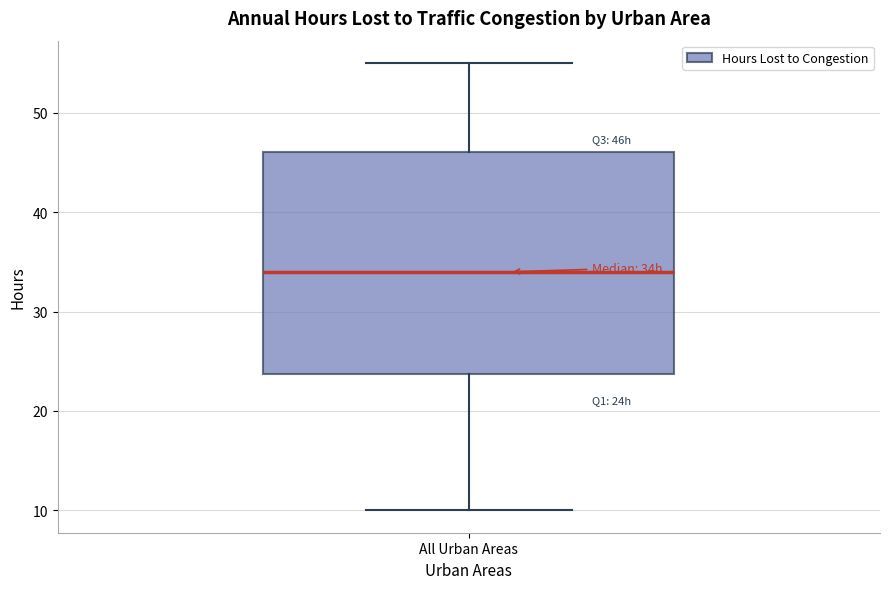

Transcribe this box plot: give where the median line is, the range the box spans, and where the two whiskers end, as read against the y-axis. The values are not printed on the chart, so give them approximately, as read against the axis.

median 34, box 24 to 46, whiskers 10 to 55